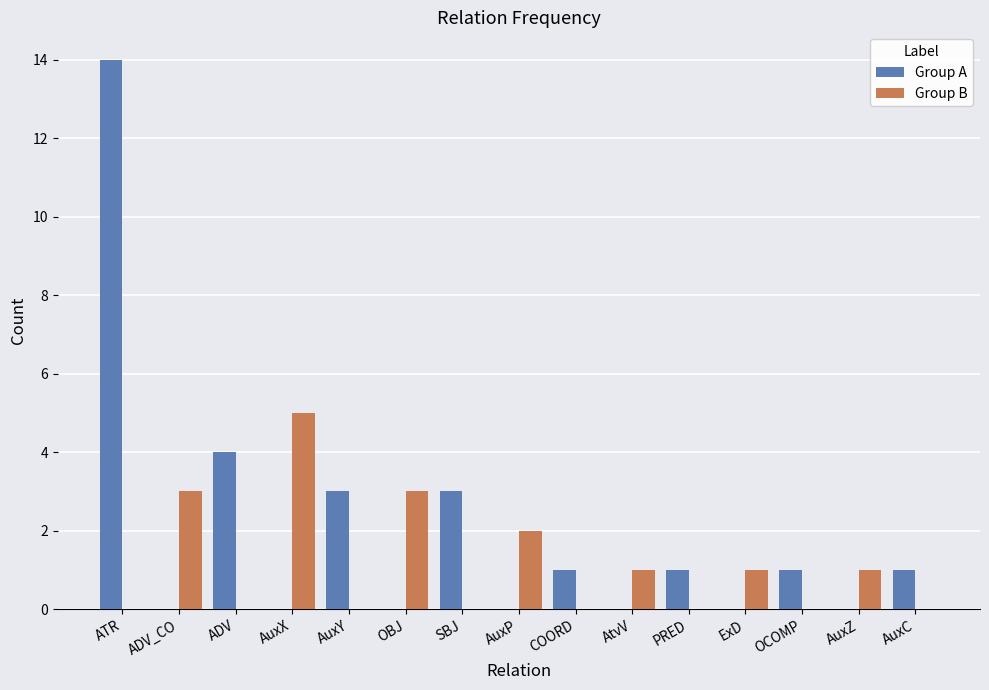

Reading left to right, extract all data points from this chart.

Group A: 14	0	4	0	3	0	3	0	1	0	1	0	1	0	1
Group B: 0	3	0	5	0	3	0	2	0	1	0	1	0	1	0